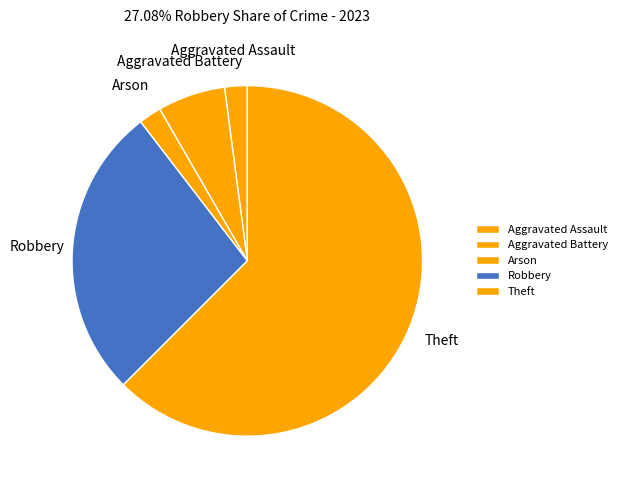

Do Aggravated Assault and Aggravated Battery together represent more than half of the pie?

No